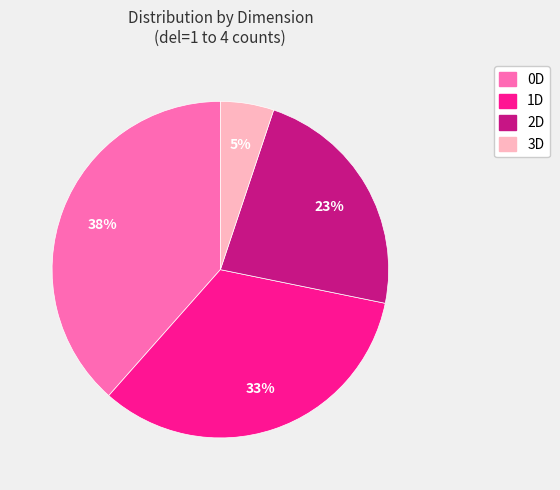

Does any single category account for the majority?

No